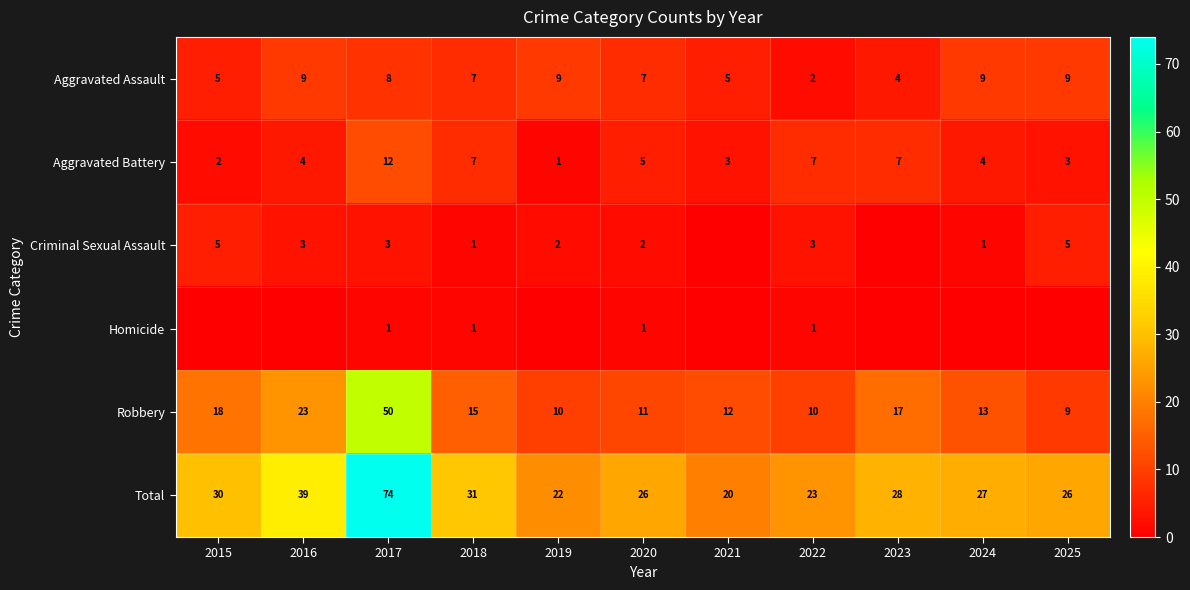

What is the difference between the Criminal Sexual Assault values at 2024 and 2017?

2